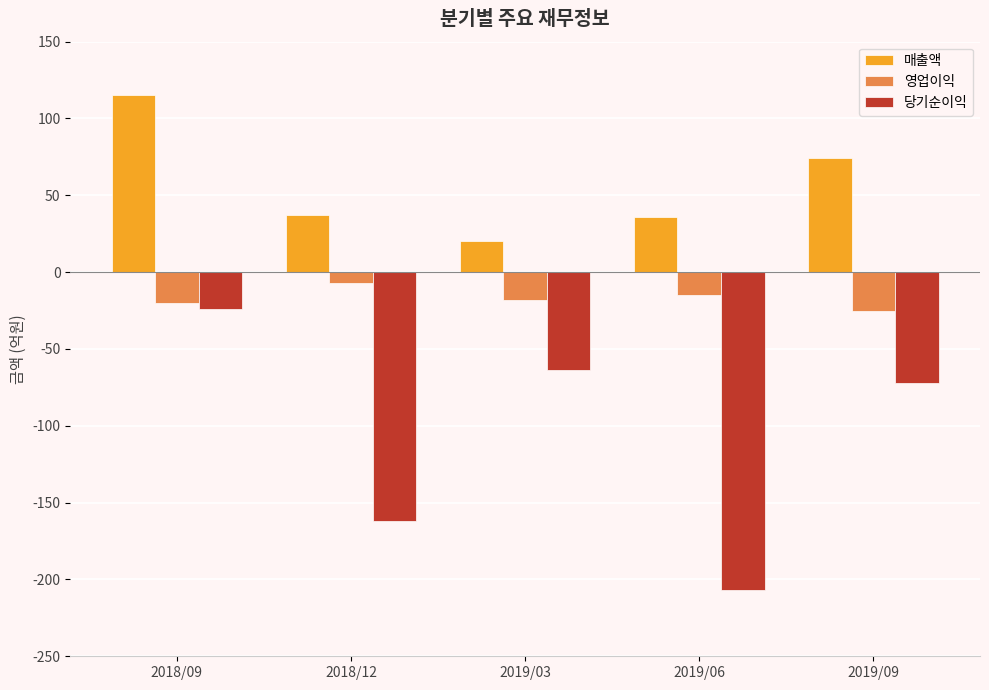

True or false: 영업이익 has a value of -20 at 2018/09.

True